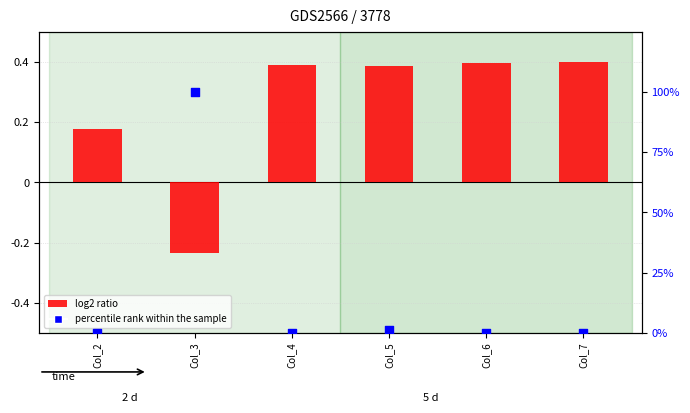

Which series has the largest Y range (max minus min)?

percentile rank within the sample